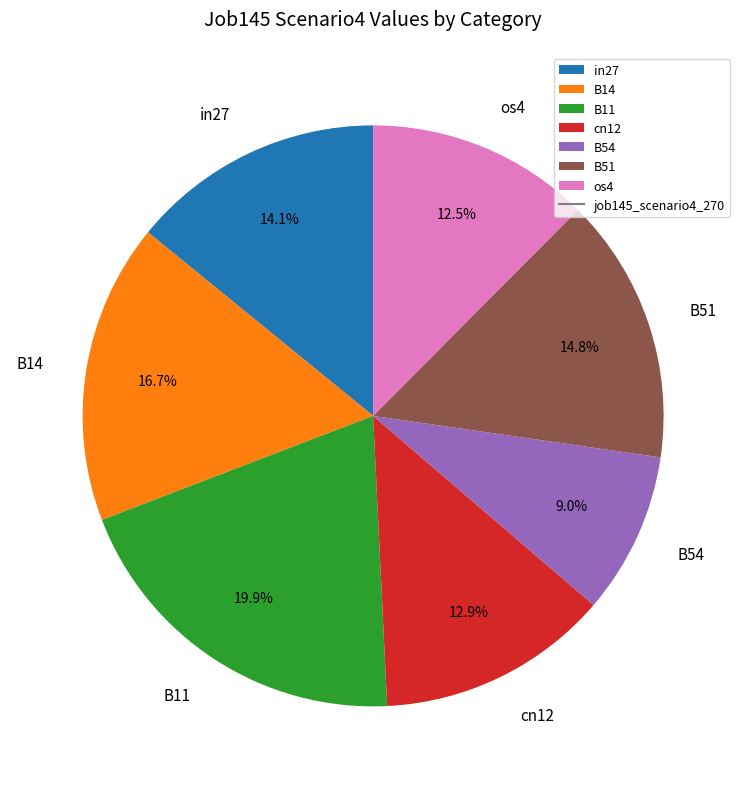

Between B54 and in27, which is larger?

in27